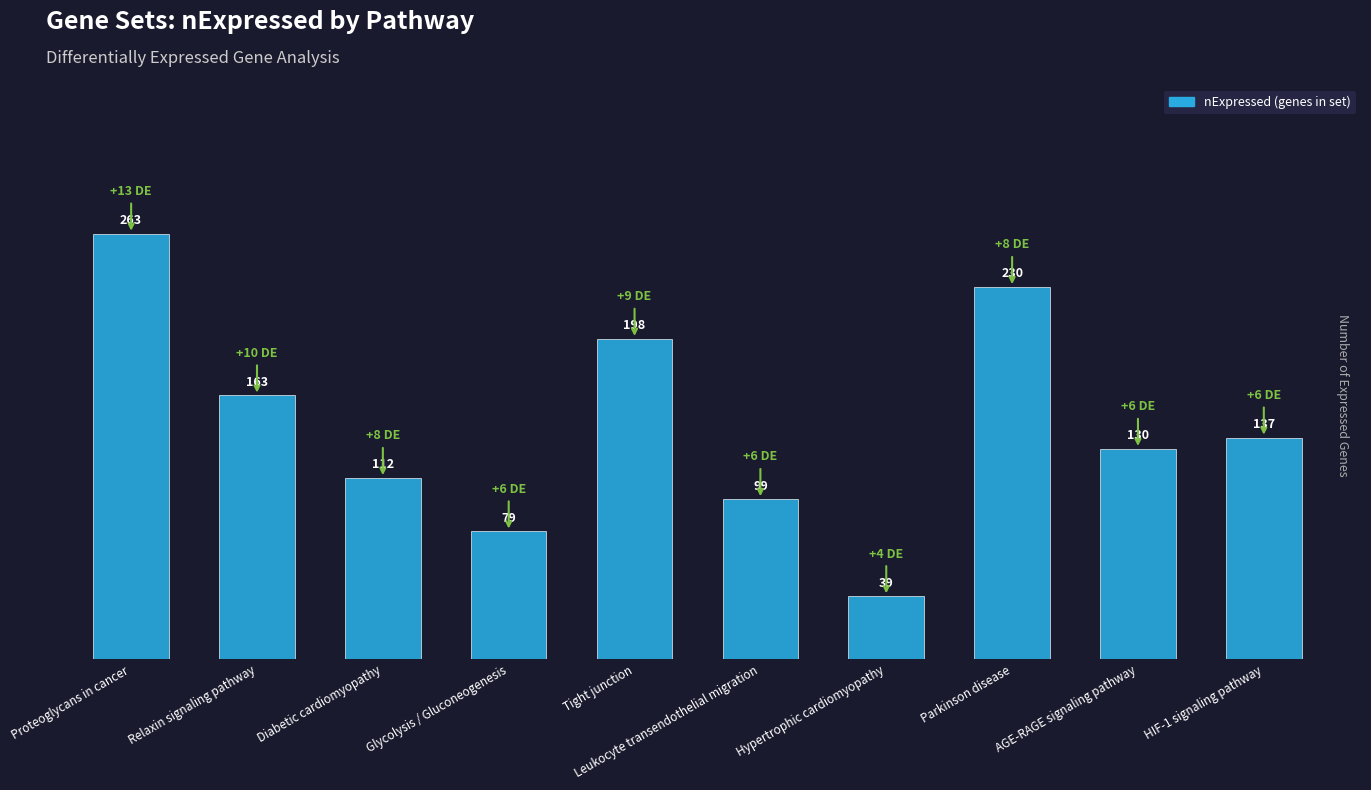

How many values are below 137?

5